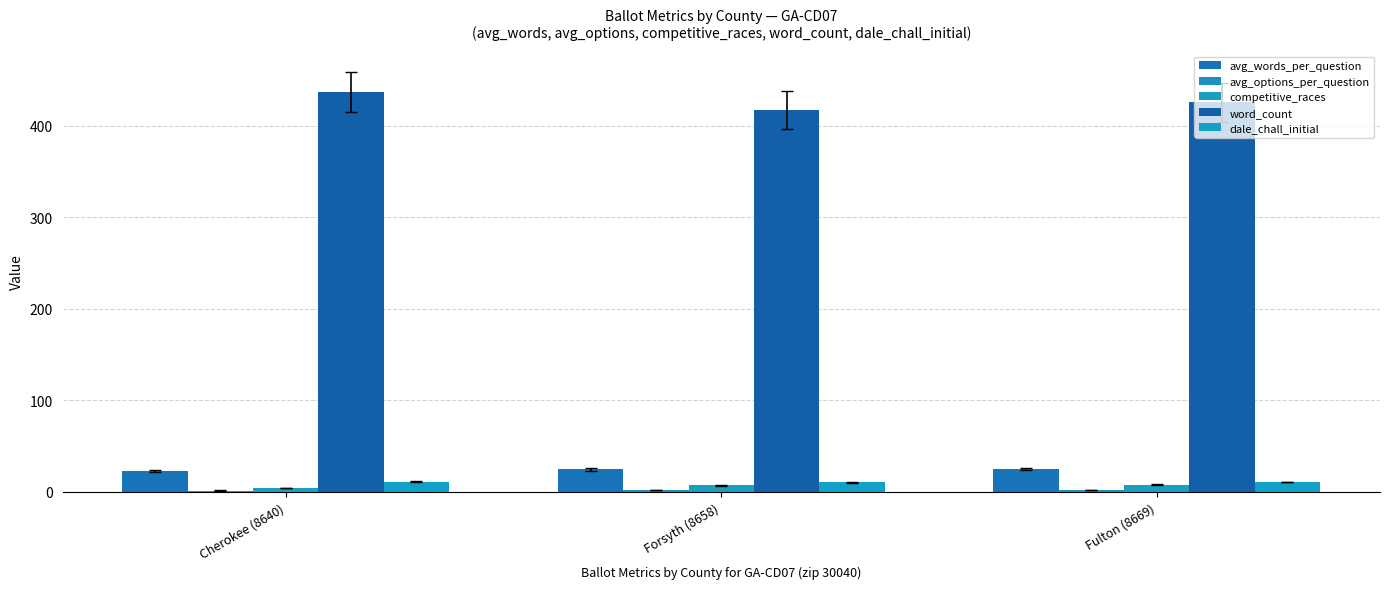

Which category has the highest value in the word_count series?

Cherokee (8640)